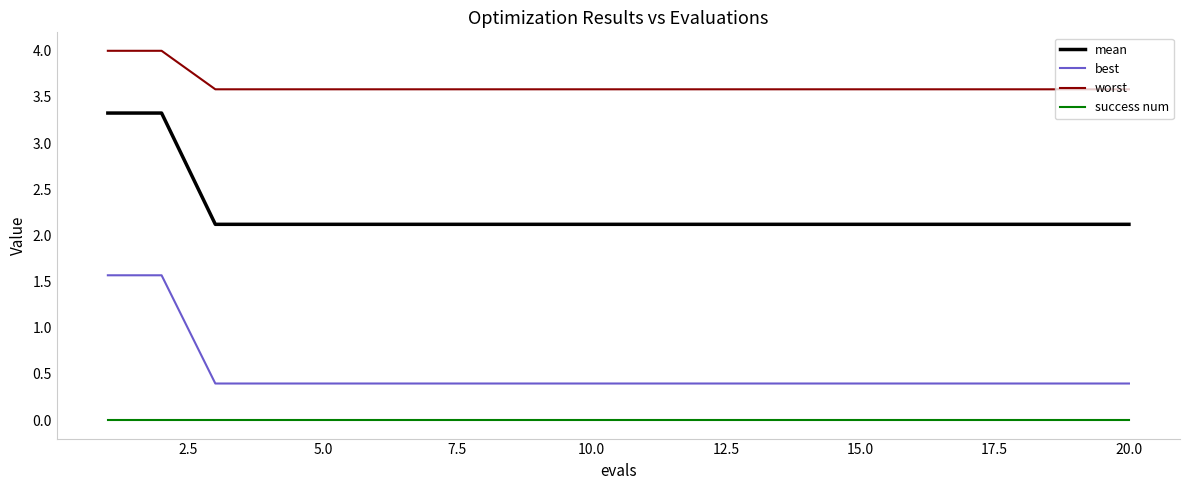

What is the difference between the maximum and minimum values in the best series?

1.2